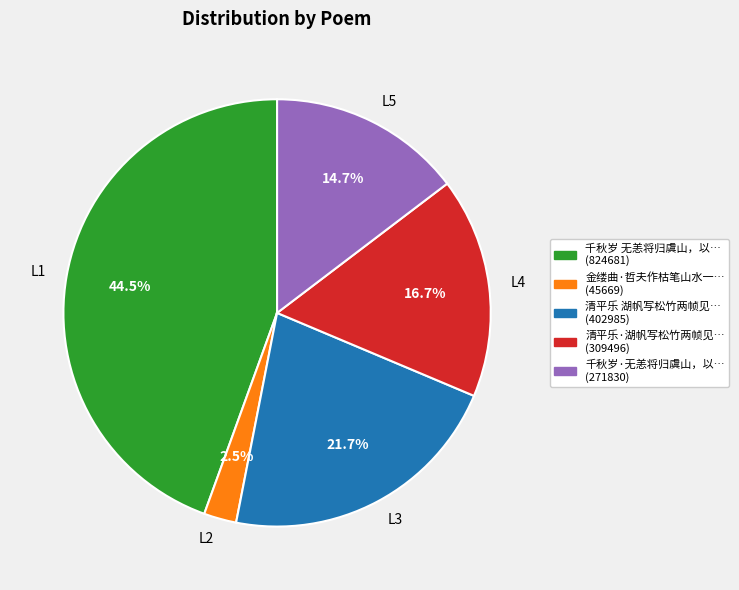

Does any single category account for the majority?

No